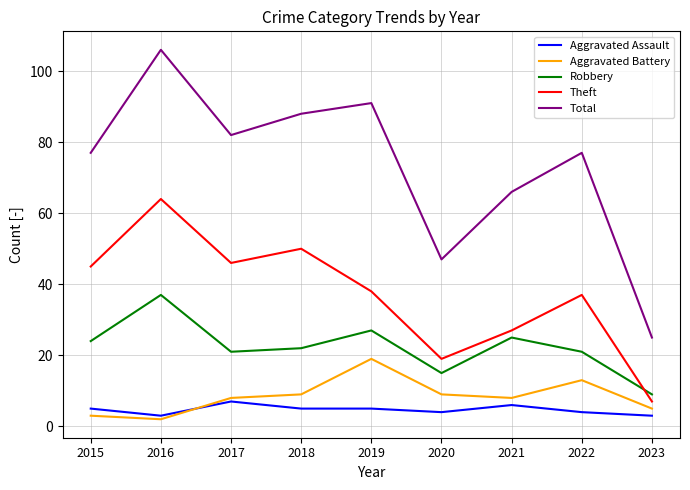

What is the minimum value shown in the chart?

2